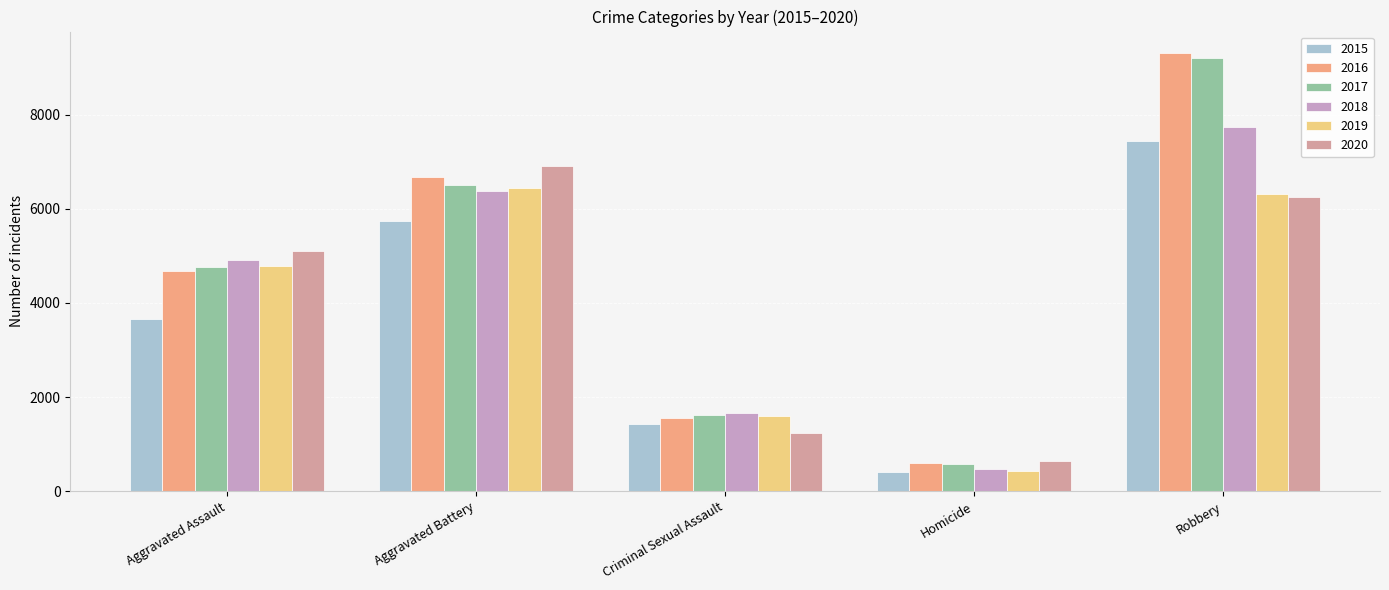

How many data points does each series have?

5